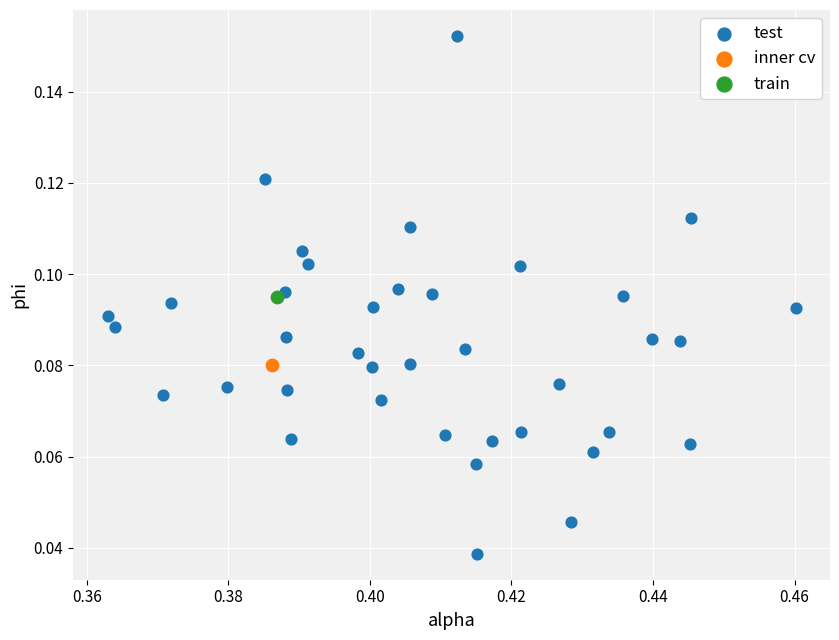

What are all the series names shown in the legend?

test, inner cv, train